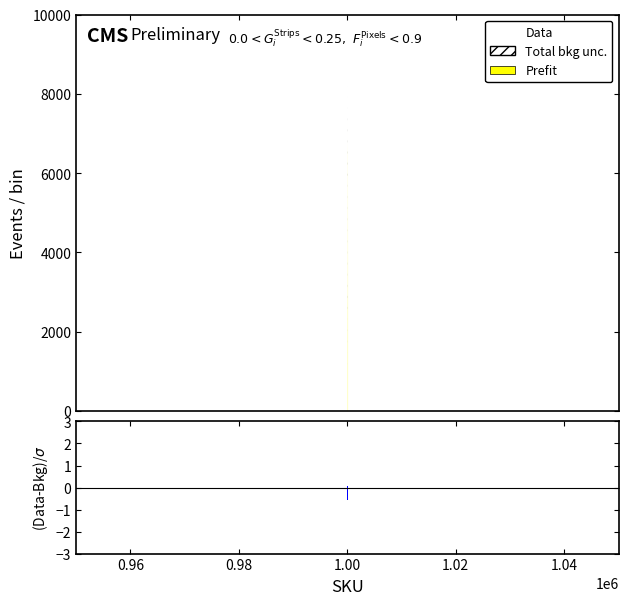

How many lines are shown in the chart?

2